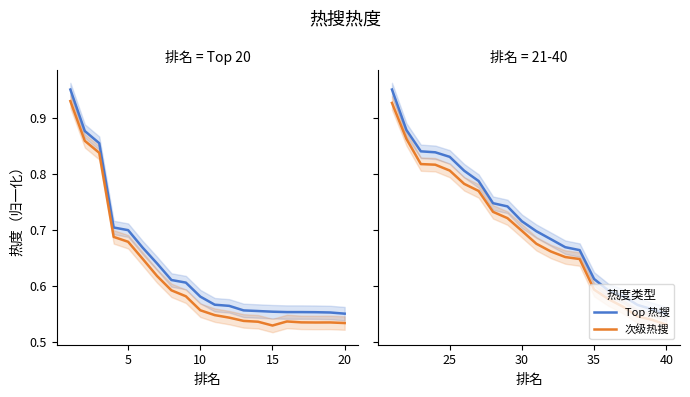

What is the value of the 次级热搜 point at the 18th from the left?

0.5